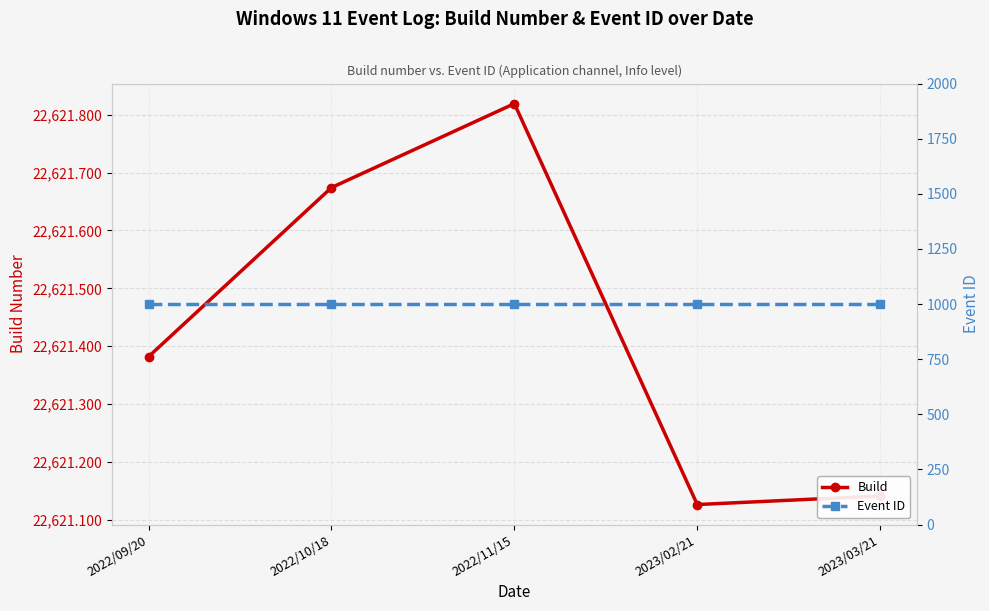

Reading left to right, extract all data points from this chart.

Build: 22621.4	22621.7	22621.8	22621.1	22621.1
Event ID: 1001.0	1001.0	1001.0	1001.0	1001.0